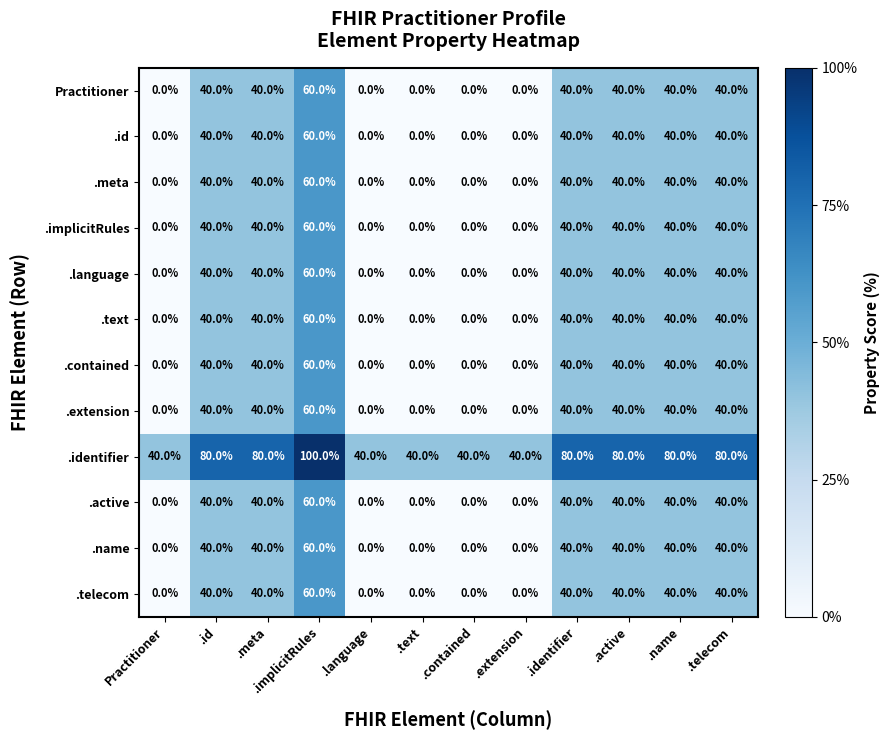

Which label corresponds to the largest value in the chart?

.implicitRules